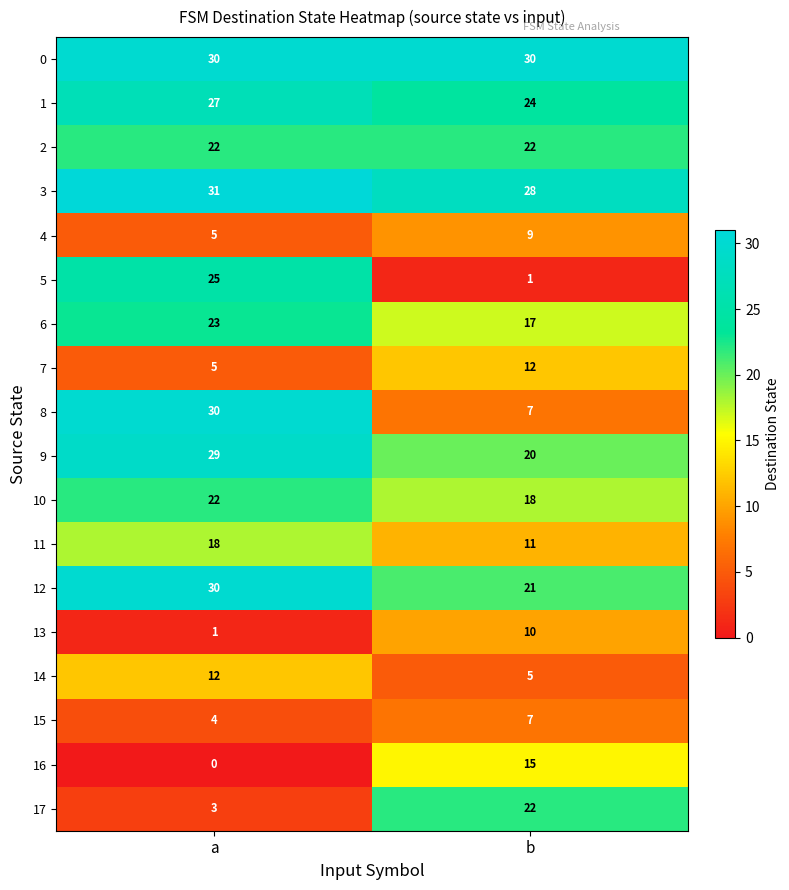

What is the difference between the 16 values at b and a?

15